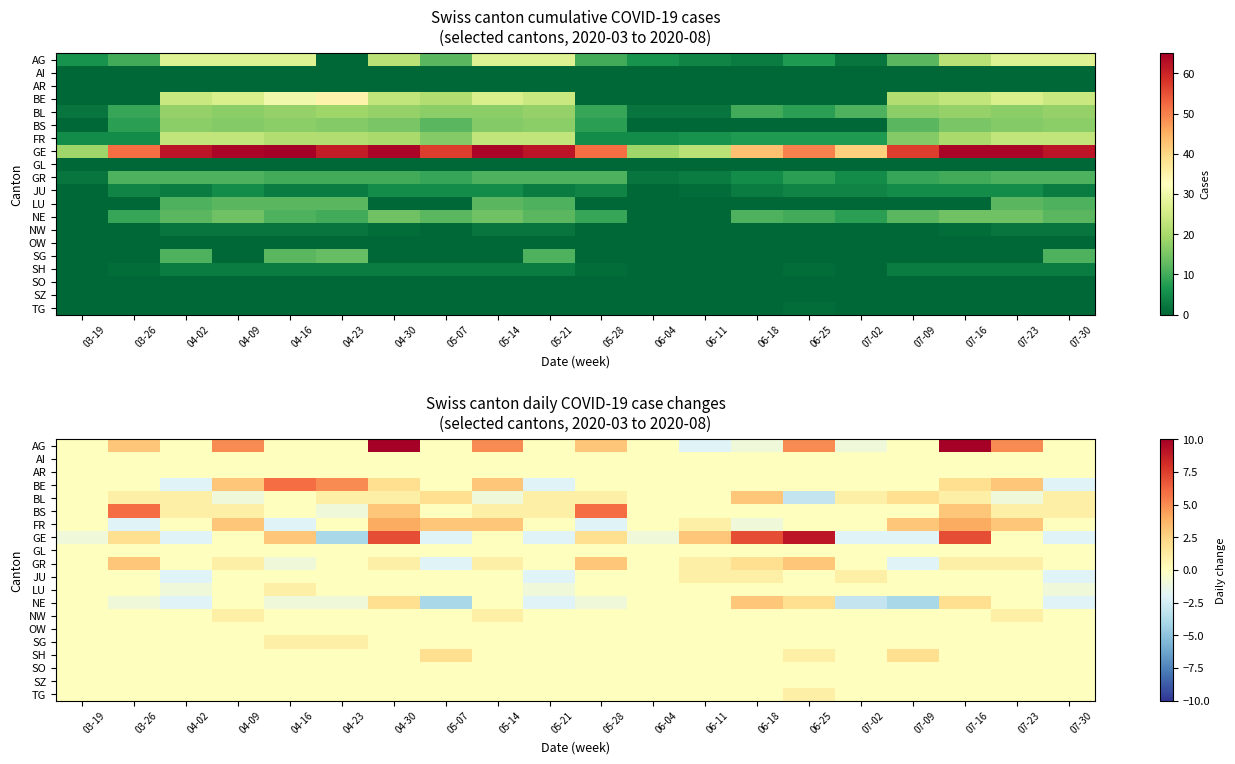

Between 05-14 and 05-21, which is larger?

05-14